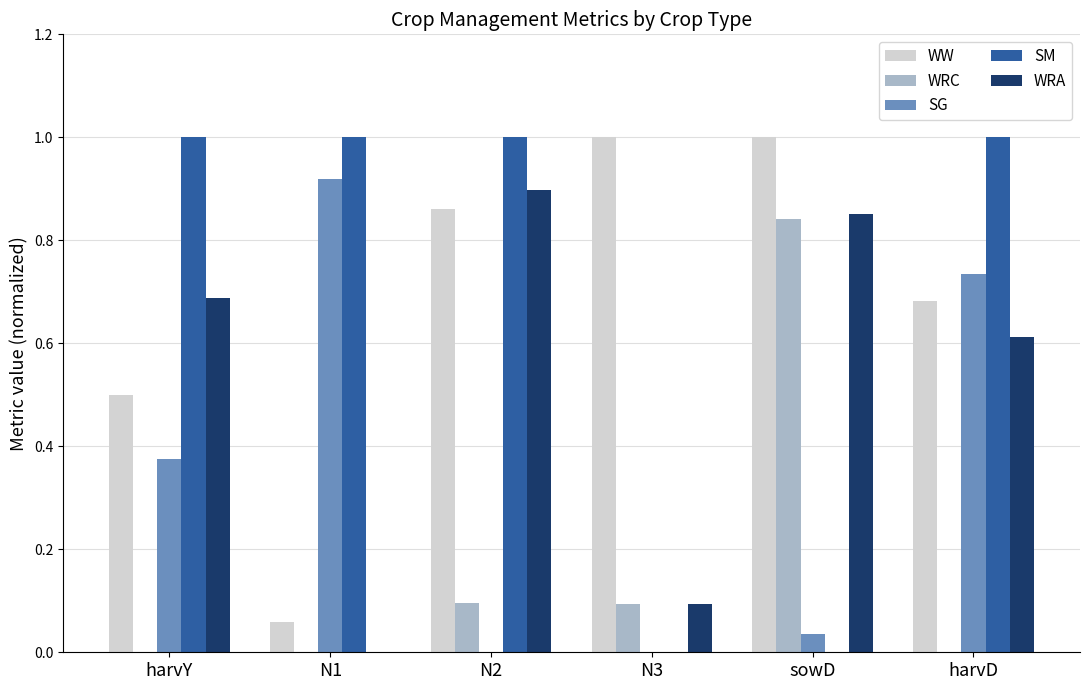

What is the greatest value displayed?

1.0